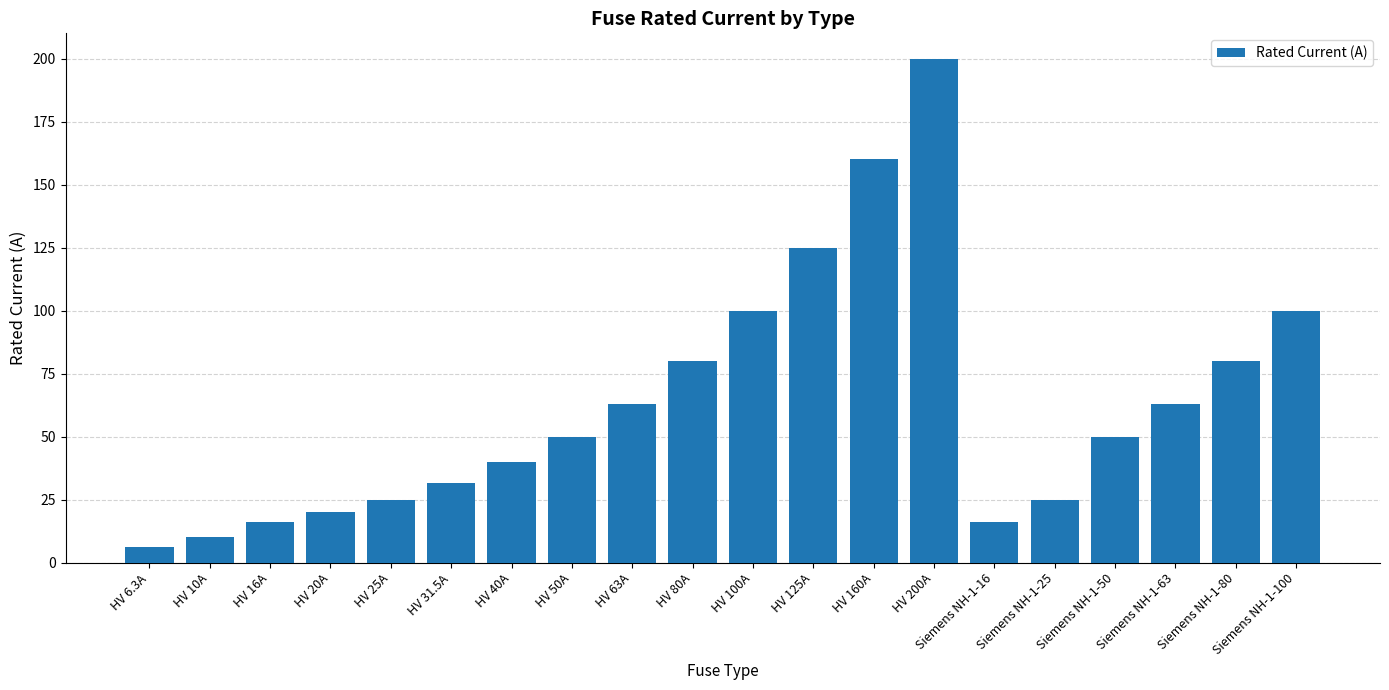

What is the greatest value displayed?

200.0